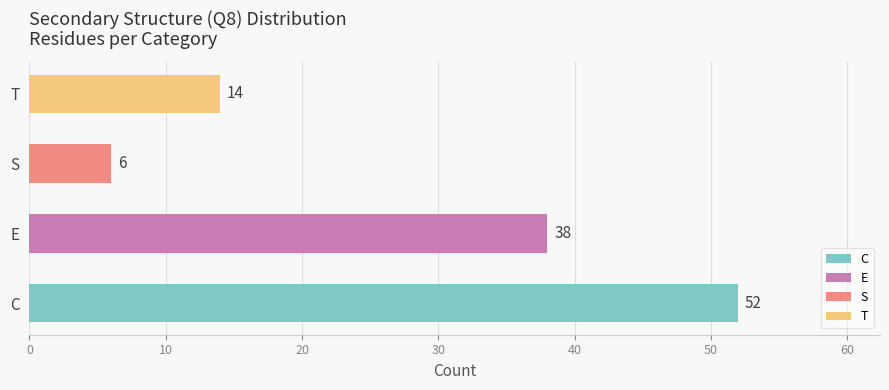

What is the value of the 1st bar from the left?

52